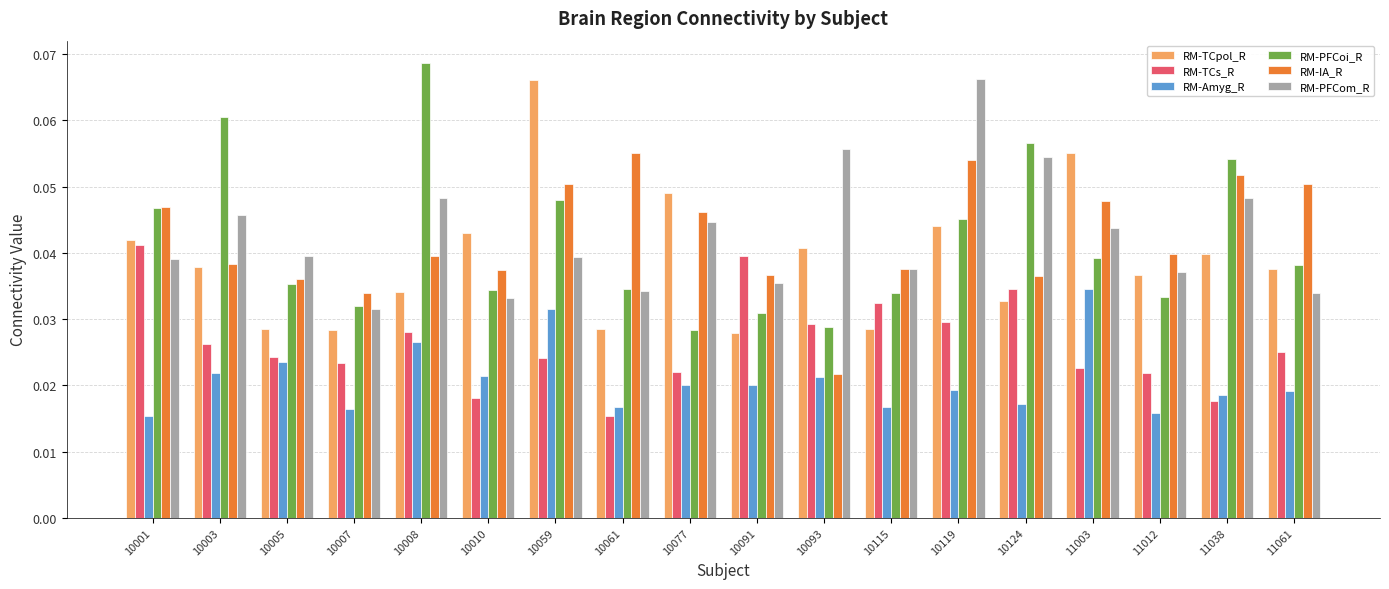

At how many categories does at least one series exceed 0?

18